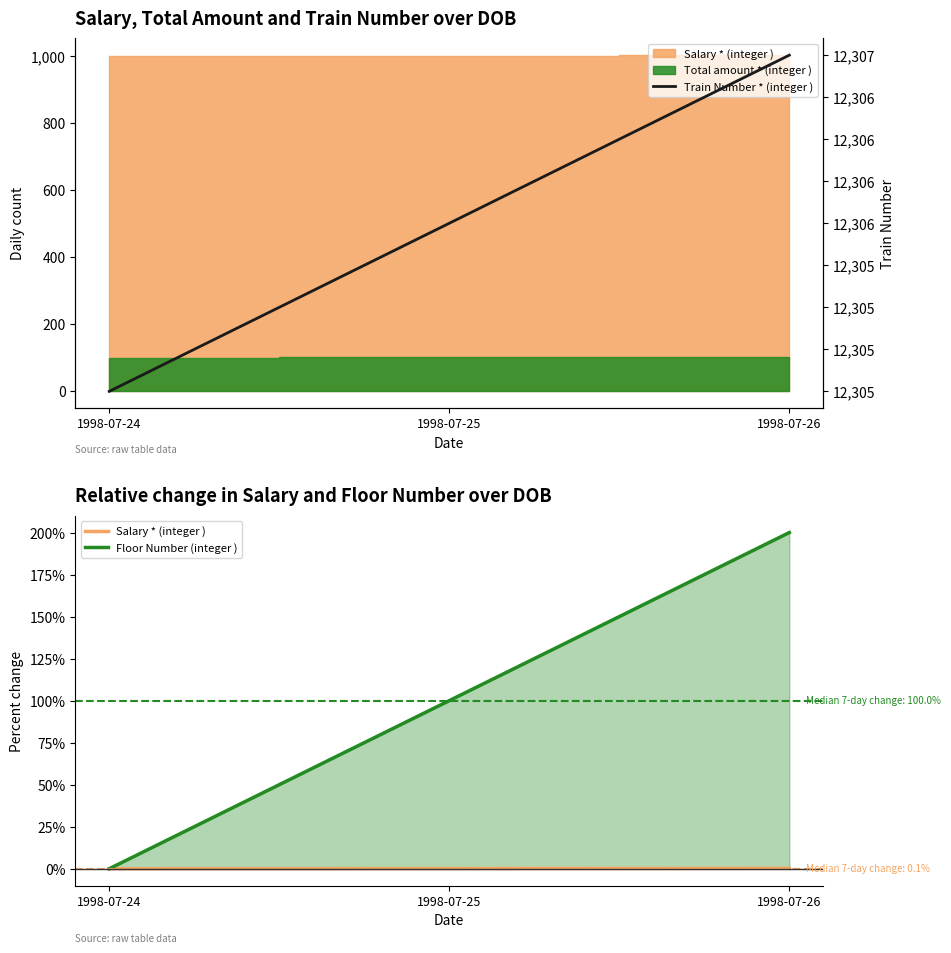

At which label does Floor Number (integer ) first exceed 100?

1998-07-26